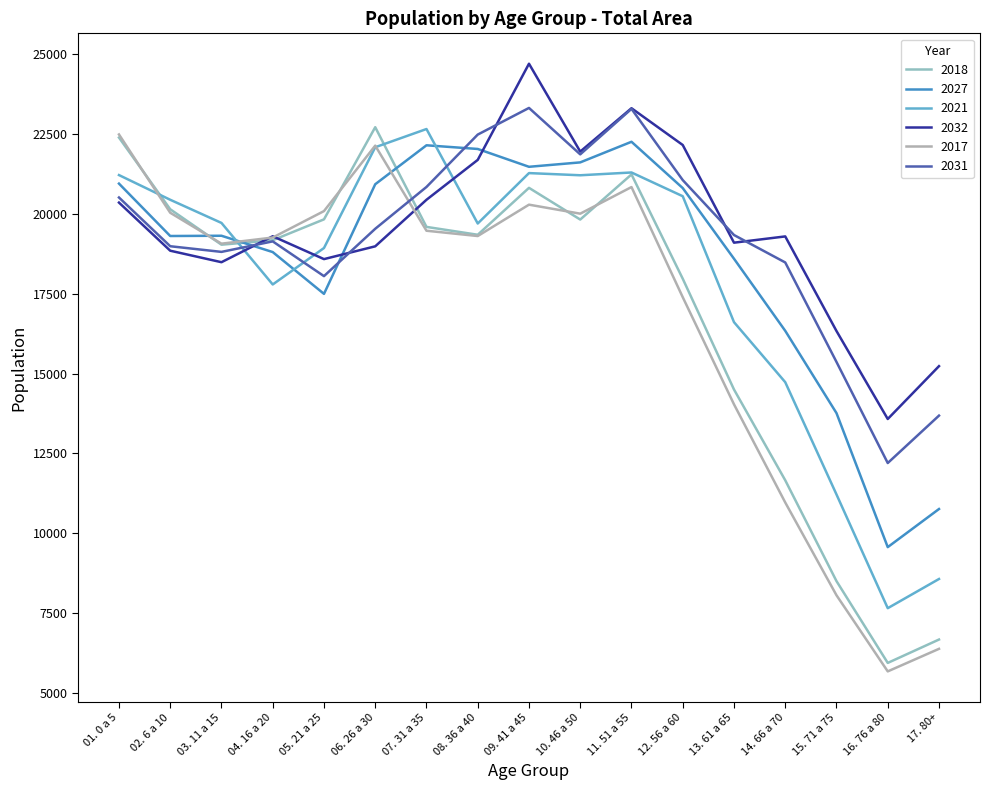

At which label is 2031 closest to 17755?

05. 21 a 25